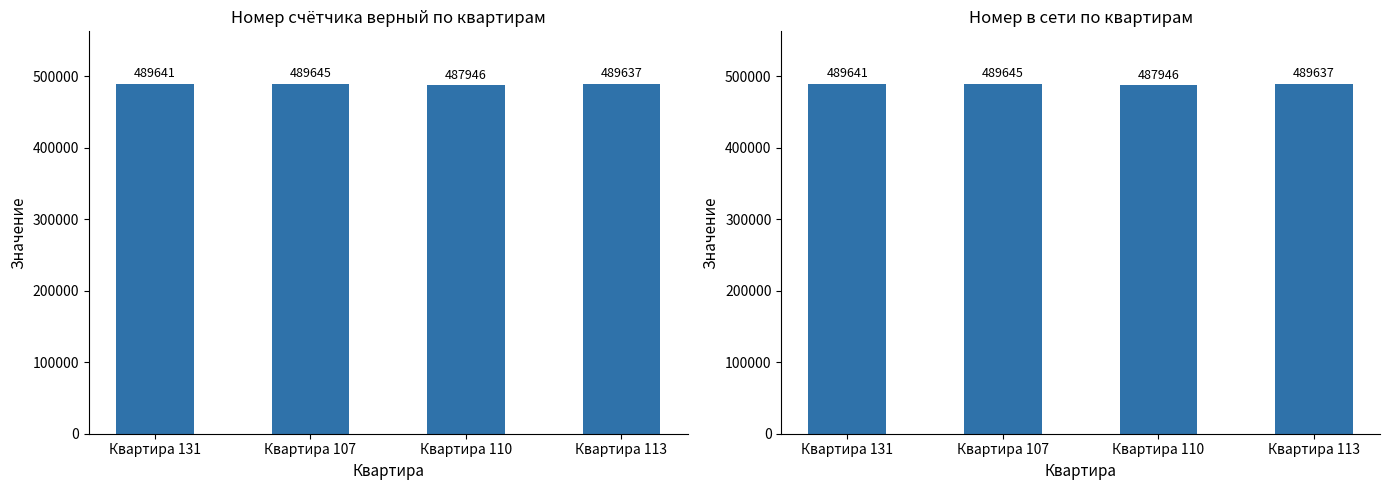

At which label is Номер счётчика верный closest to 488795?

Квартира 113